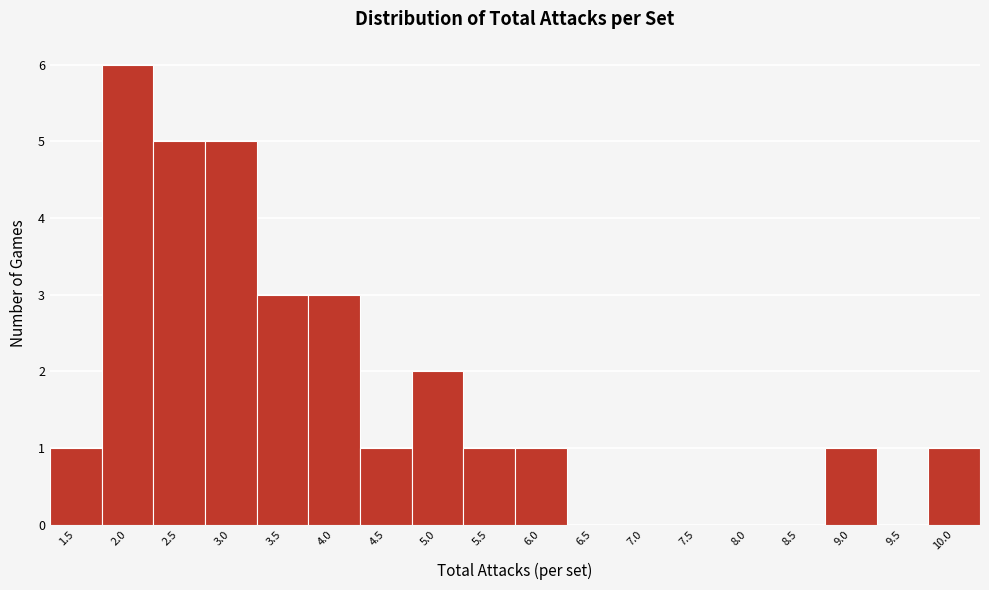

Reading right to left, what are all the values shown in this chart?

10.0=1	9.5=0	9.0=1	8.5=0	8.0=0	7.5=0	7.0=0	6.5=0	6.0=1	5.5=1	5.0=2	4.5=1	4.0=3	3.5=3	3.0=5	2.5=5	2.0=6	1.5=1